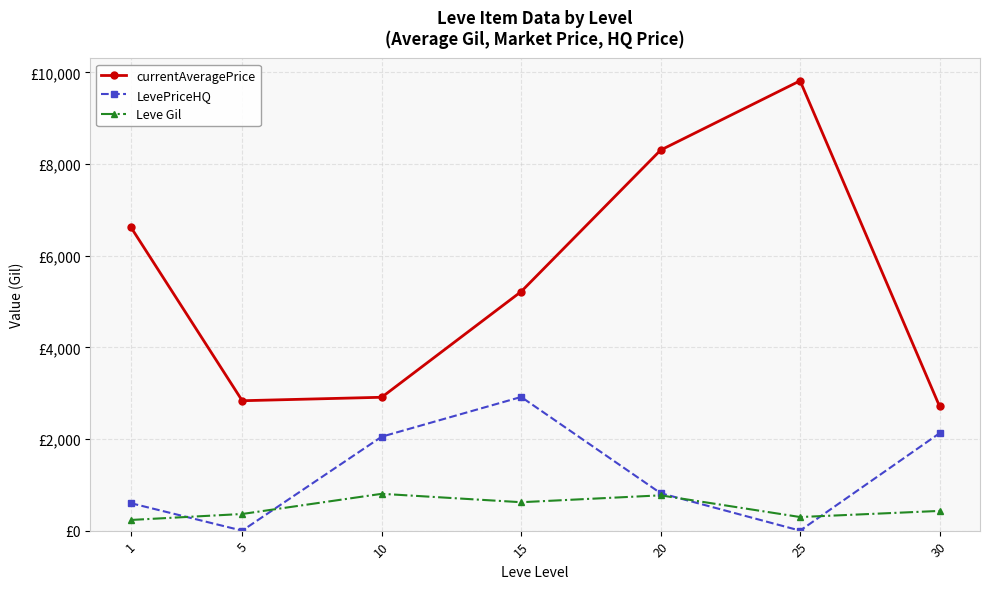

Where is the first local minimum for LevePriceHQ?

5